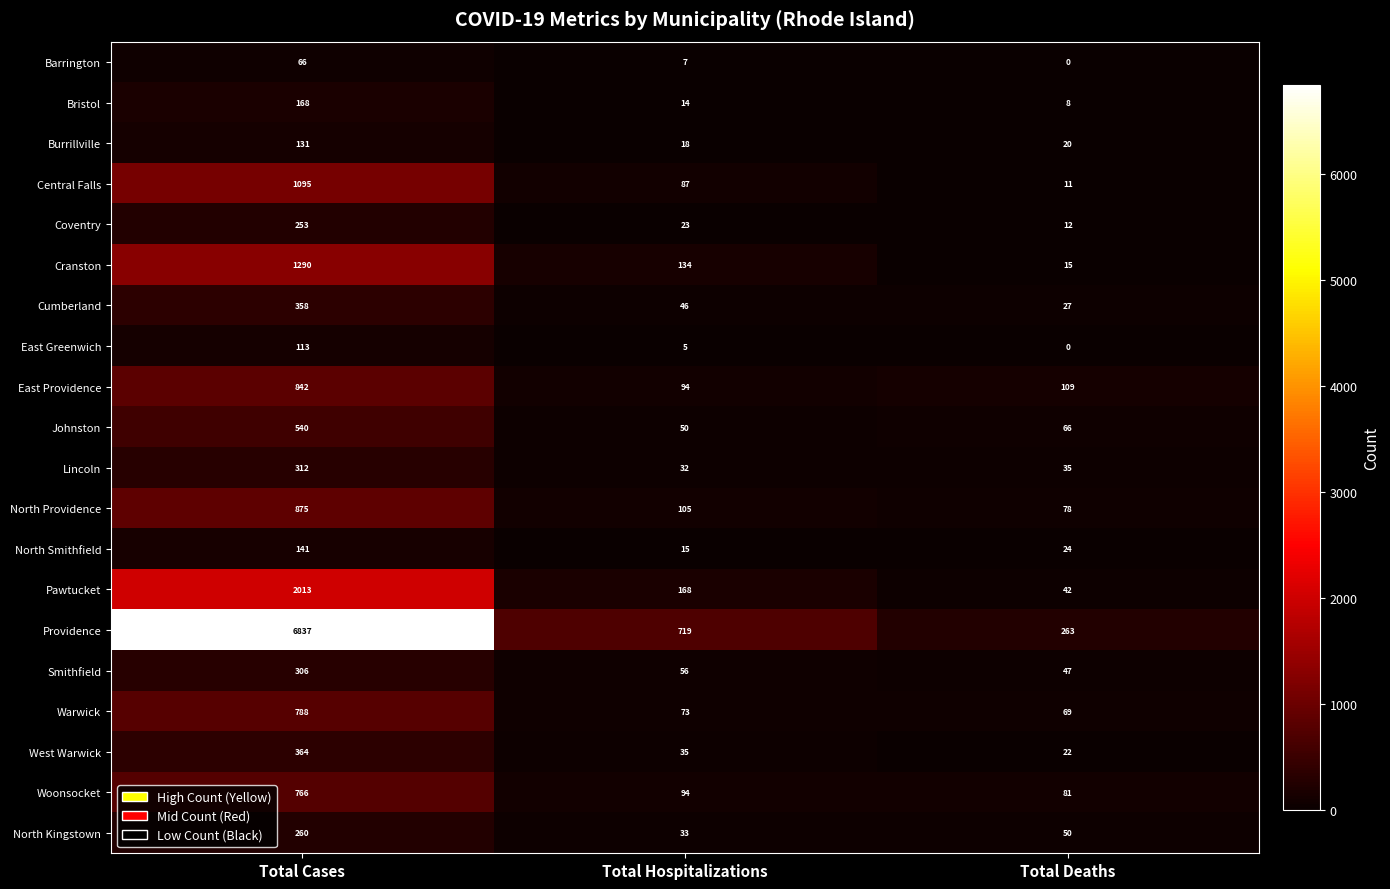

How many distinct data groups are displayed?

20